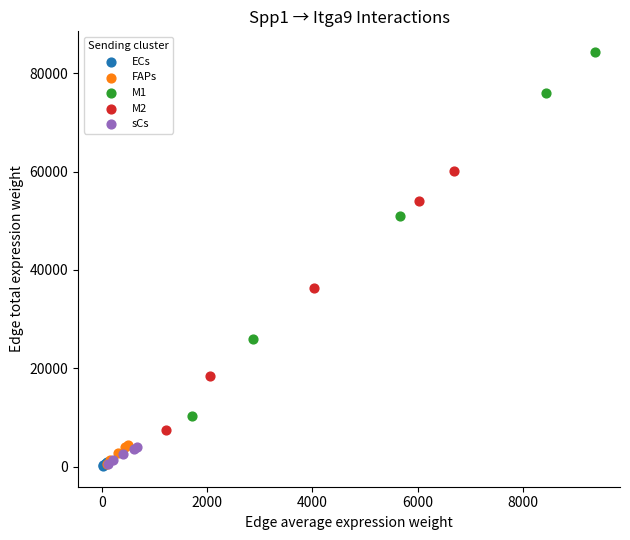

Which series contains the highest Y value?

M1